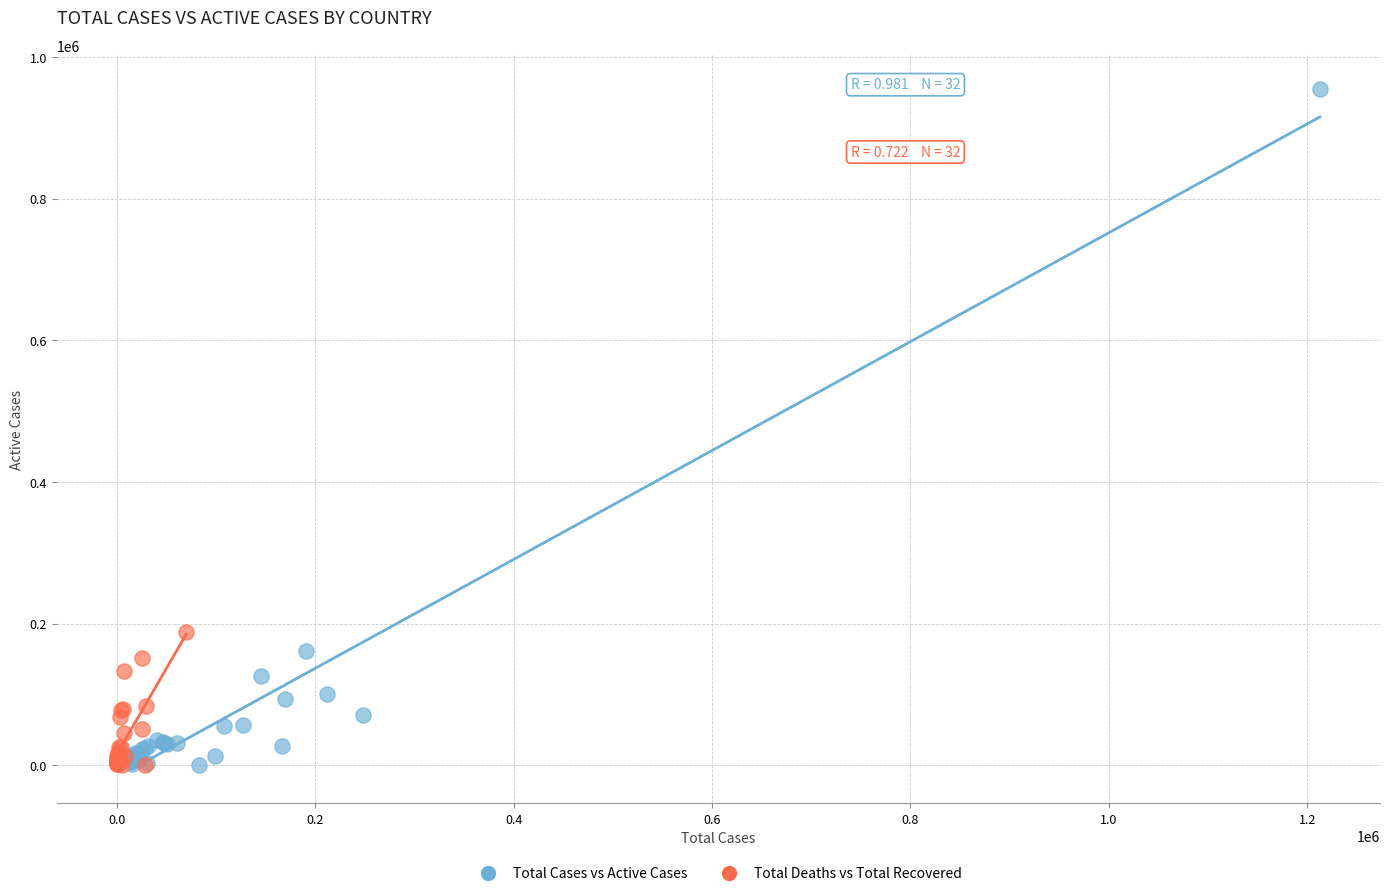

Which series has the widest spread of Y values?

Total Cases vs Active Cases